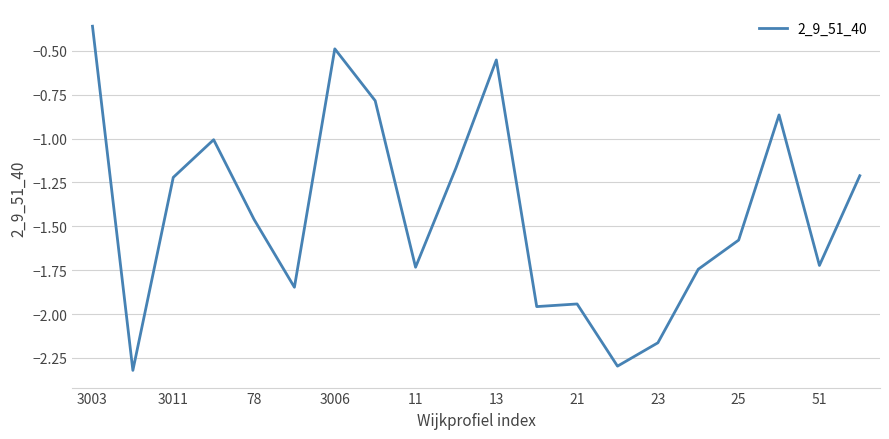

What is the smallest value displayed?

-2.3